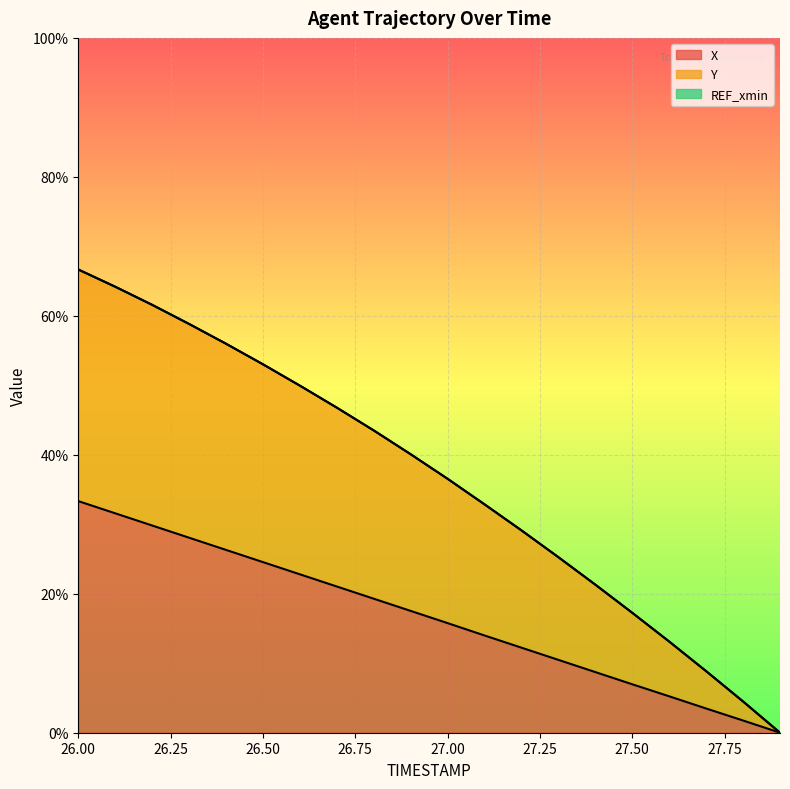

What is the difference between the highest and lowest values at 26.0?

33.3